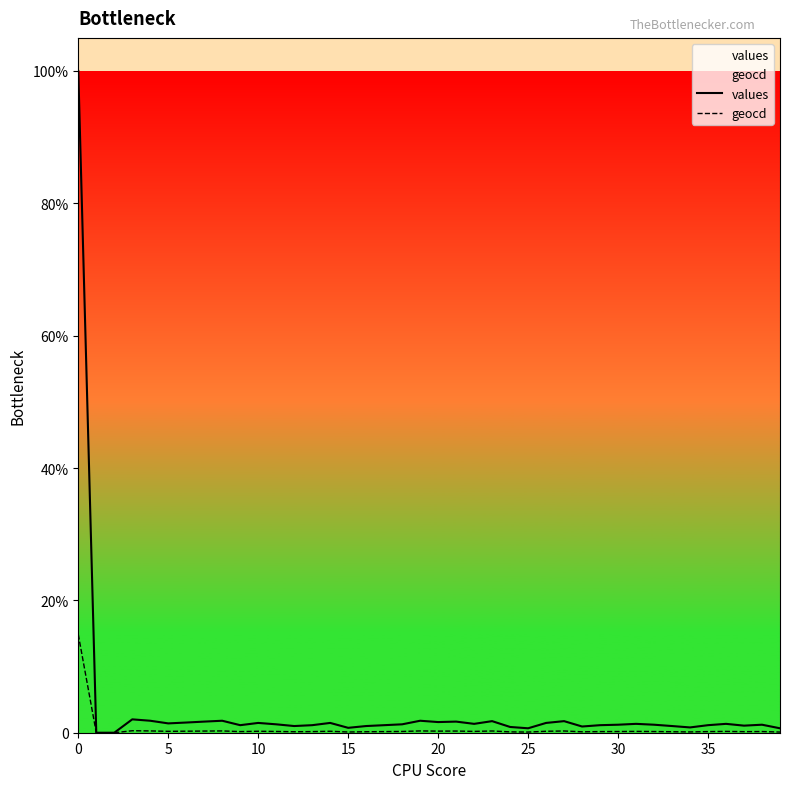

Reading left to right, what are all the values shown in this chart?

values: 10000	0	0	202	181	141	154	168	181	114	148	127	101	114	148	74	101	114	127	181	161	168	134	175	87	67	148	175	94	114	121	134	121	101	80	114	134	107	121	67
geocd: 1485	0	0	30	27	21	23	25	27	17	22	19	15	17	22	11	15	17	19	27	24	25	20	26	13	10	22	26	14	17	18	20	18	15	12	17	20	16	18	10